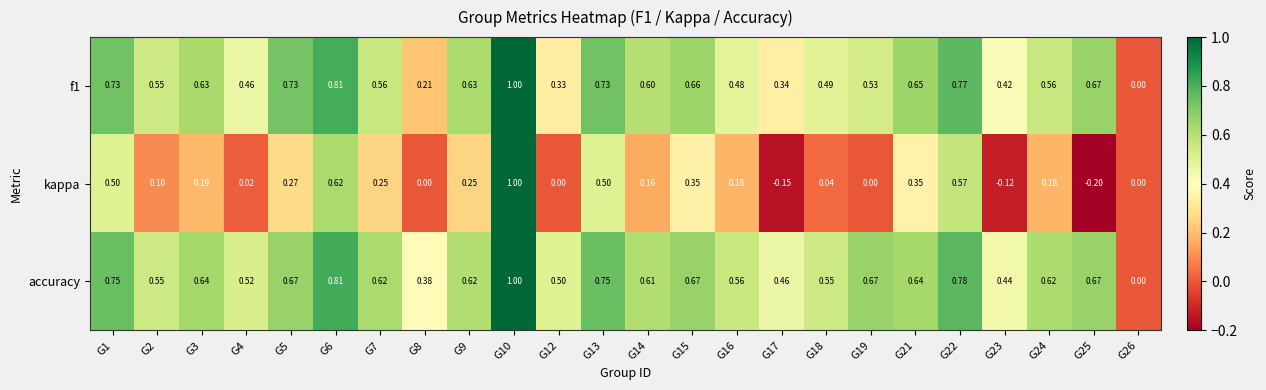

Which series changed the most between G1 and G26?

accuracy